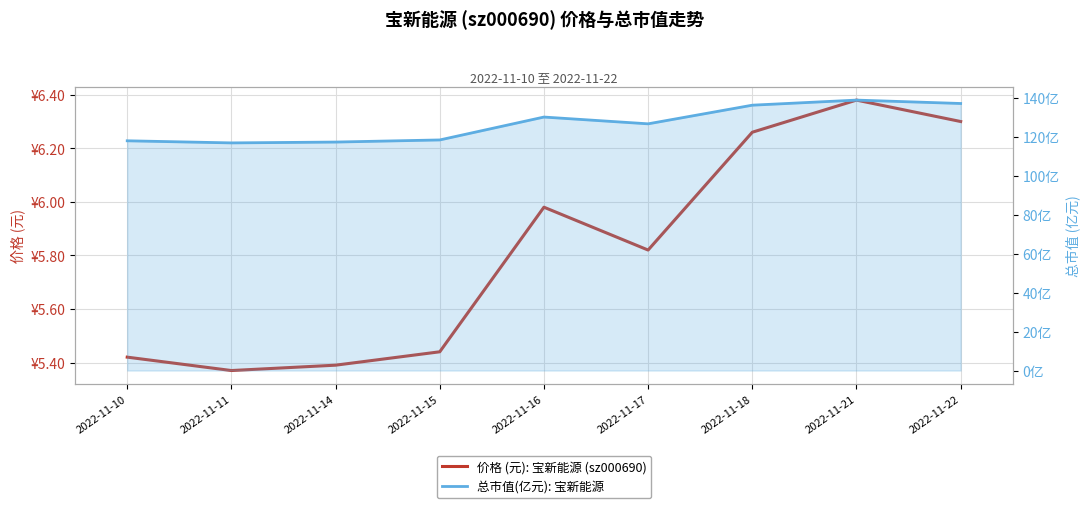

The value of 总市值(亿元): 宝新能源 at 2022-11-18 is 136.2. True or false?

True